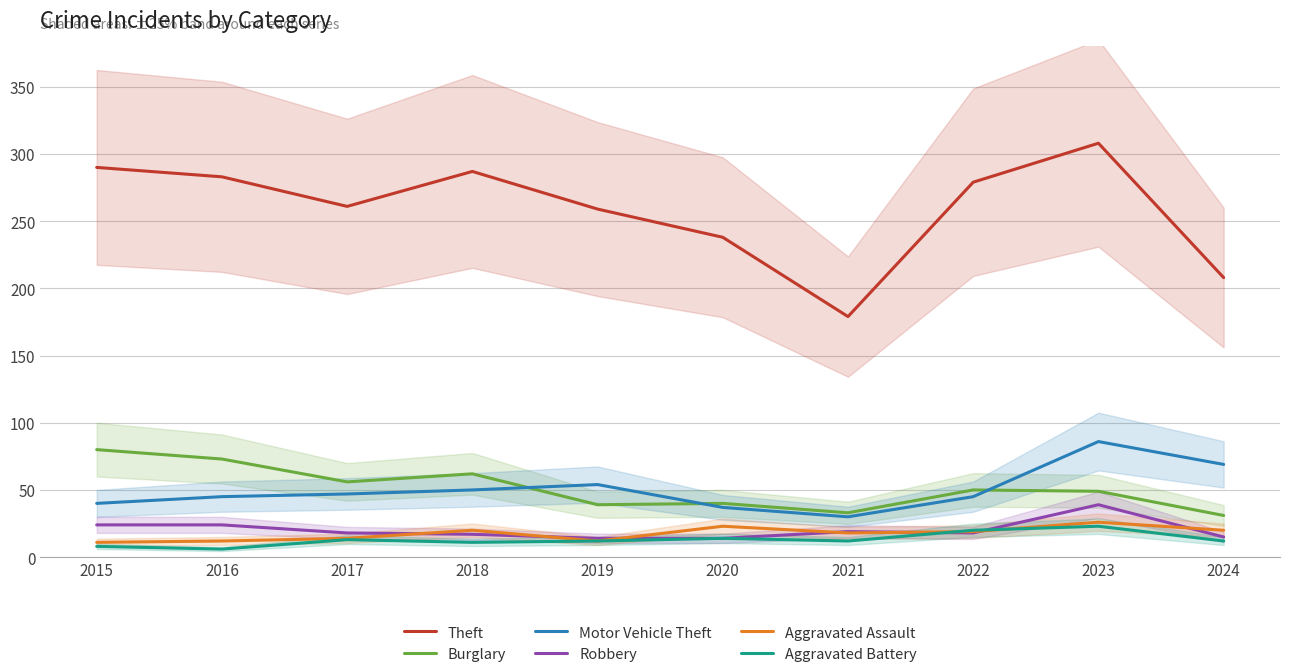

What is the spread (max minus min) of values at 2016?

277